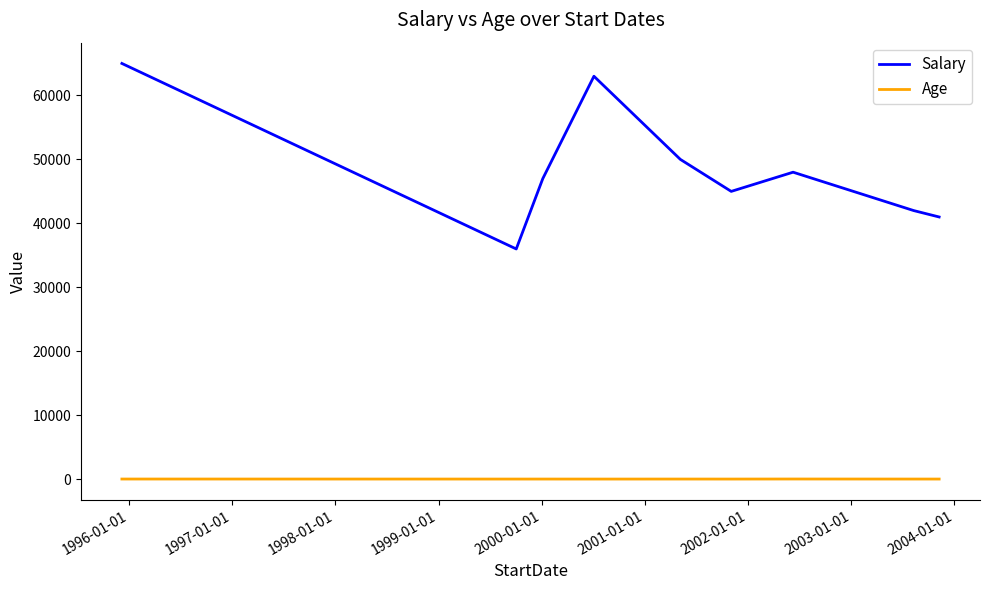

Which series has the widest spread of values?

Salary